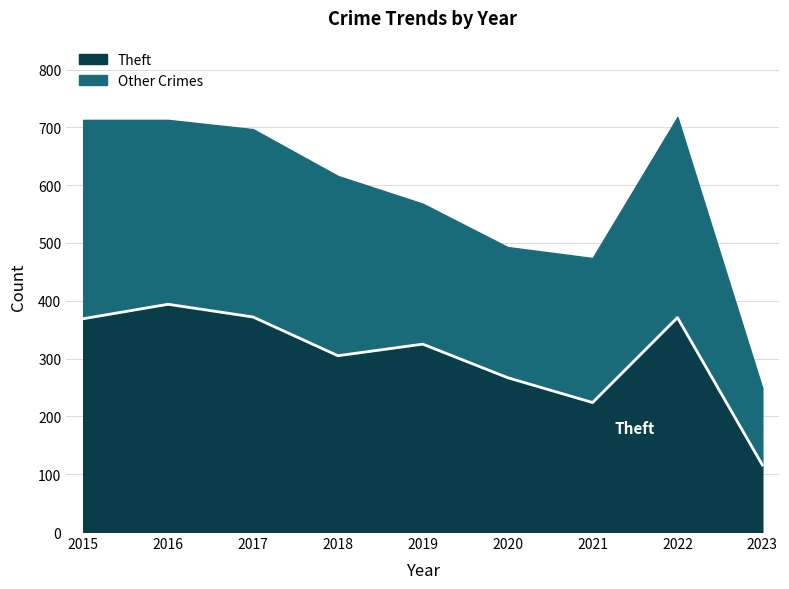

Reading left to right, what are all the values shown in this chart?

2015=369	2016=394	2017=372	2018=305	2019=325	2020=267	2021=224	2022=371	2023=116